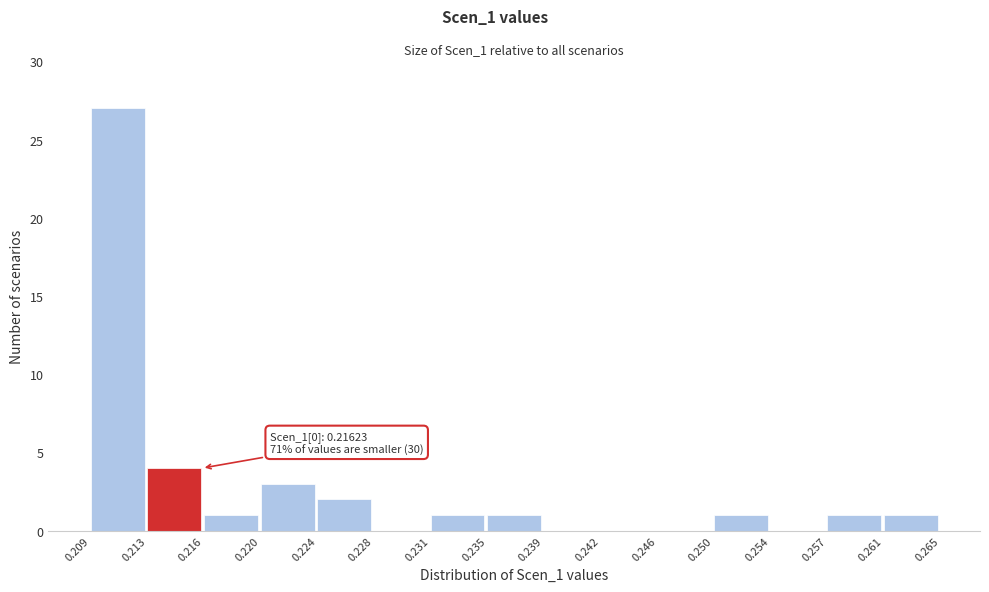

Which range on the x-axis has the tallest bar?

0.209 to 0.213